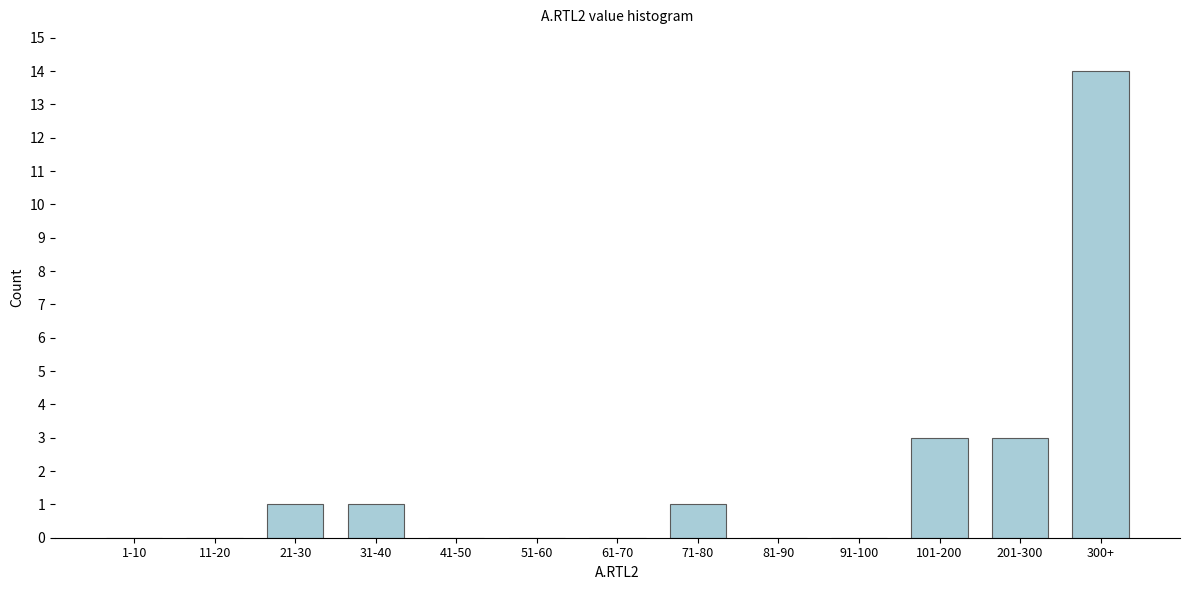

Reading left to right, list all the values displayed in this chart.

1-10=0	11-20=0	21-30=1	31-40=1	41-50=0	51-60=0	61-70=0	71-80=1	81-90=0	91-100=0	101-200=3	201-300=3	300+=14